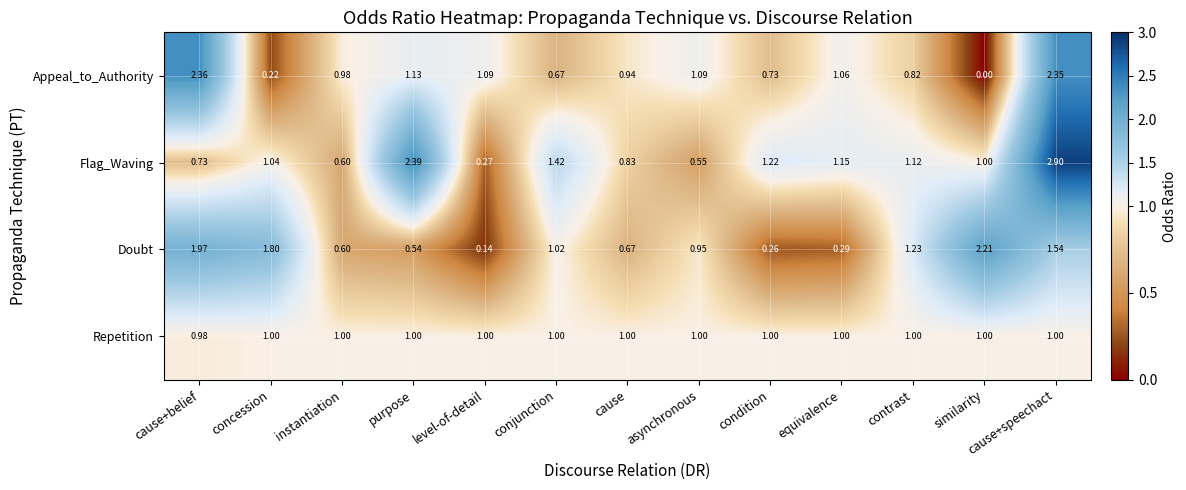

At which label does Flag_Waving first exceed 1?

concession